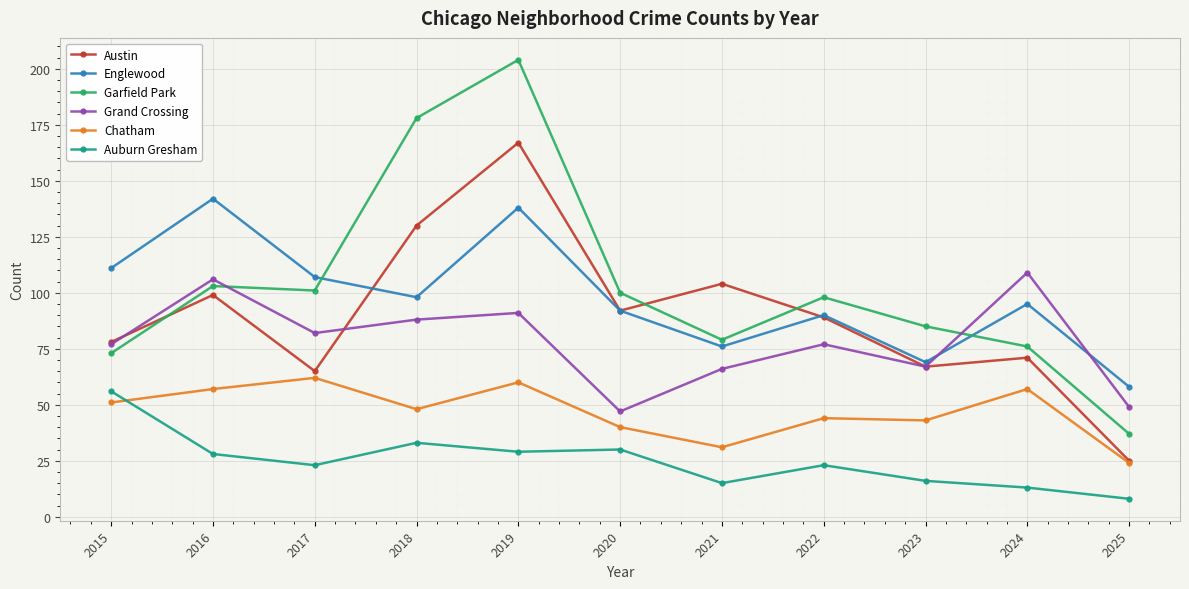

Where is the first local maximum for Grand Crossing?

2016